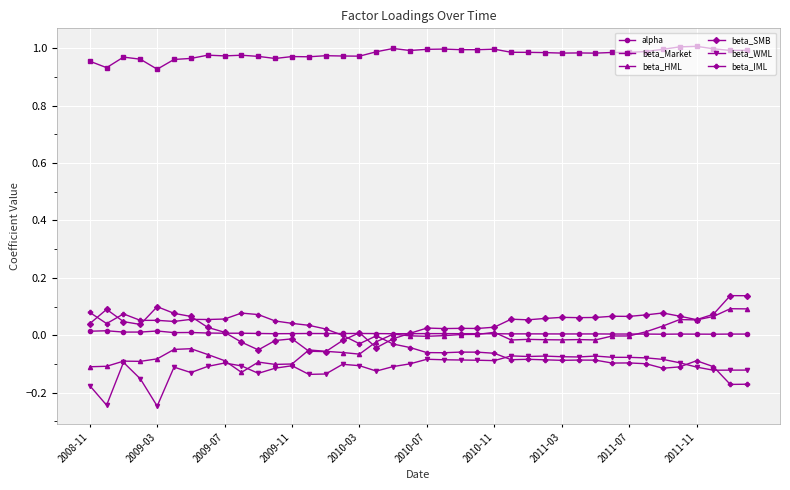

True or false: beta_SMB and beta_Market cross at least once.

False